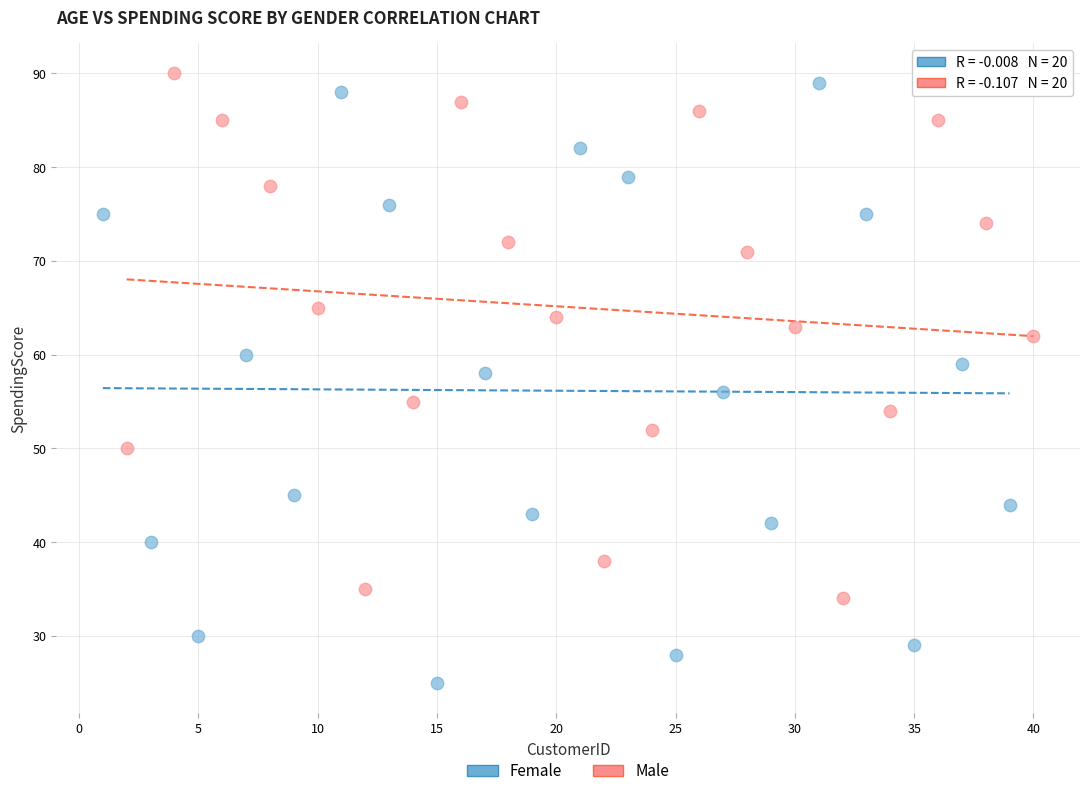

What are all the series names shown in the legend?

Female, Male